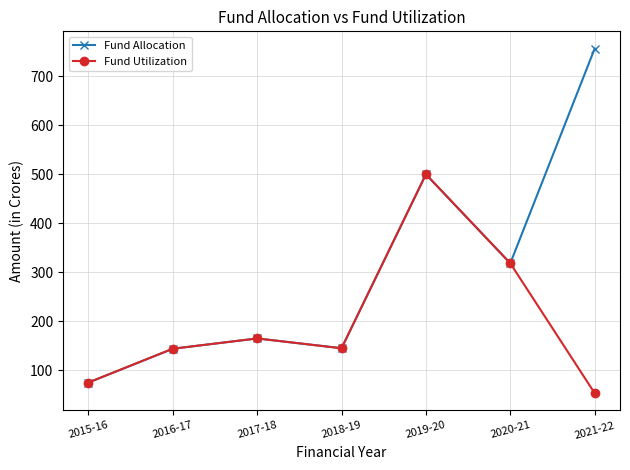

What is the average value of the Fund Allocation series?

300.6